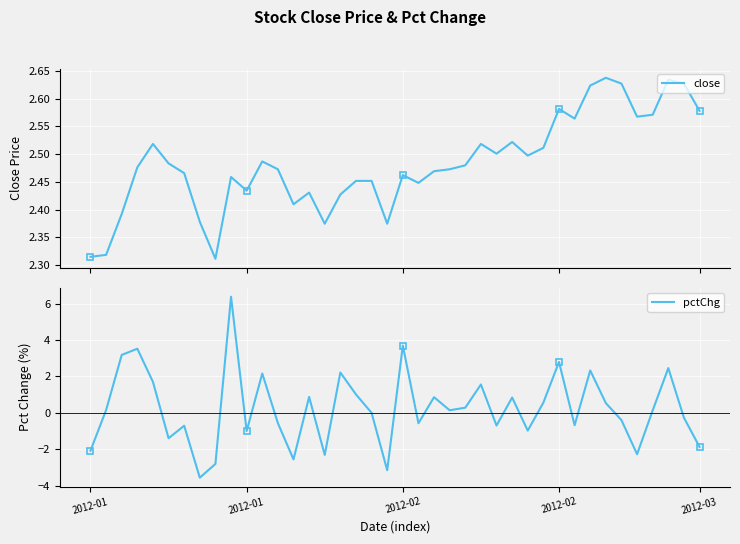

True or false: pctChg and close intersect in this chart.

True